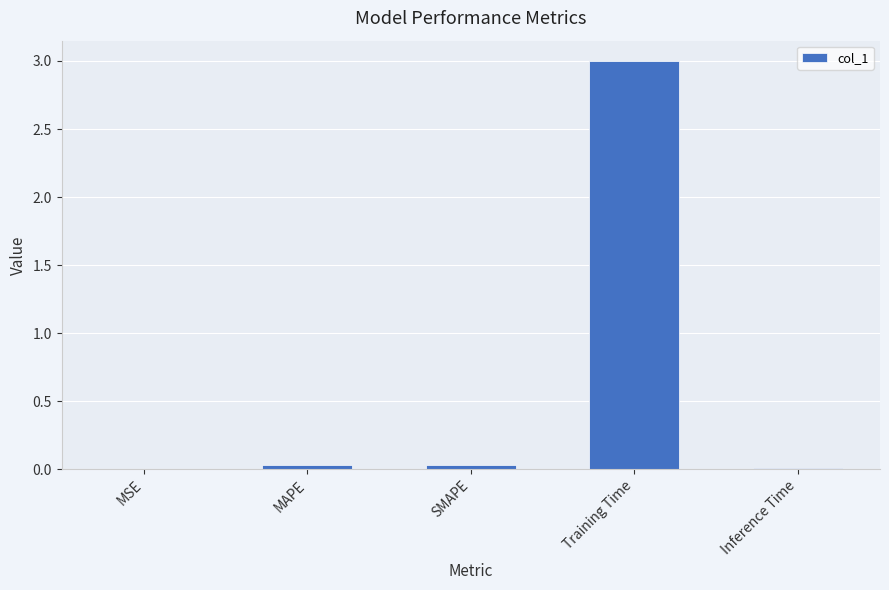

The chart shows a value of 0.0 at SMAPE. True or false?

True